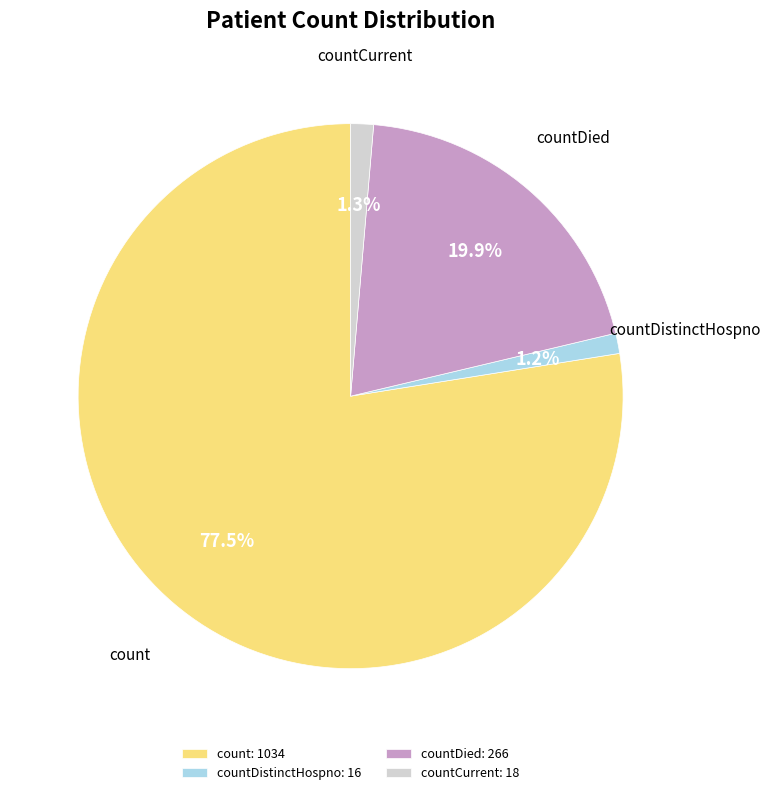

Which category has the biggest portion of the pie?

count: 1034